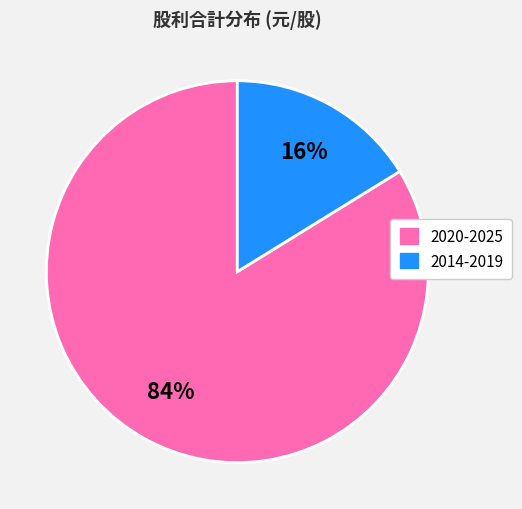

To the nearest percent, what is the average slice percentage?

50%